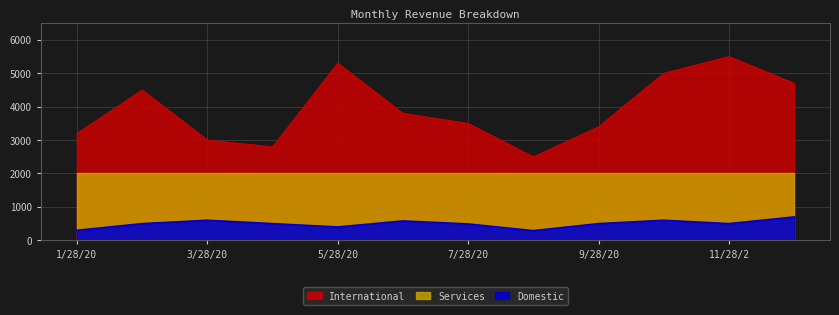

What is the label of the 3rd point from the right?

10/28/2020